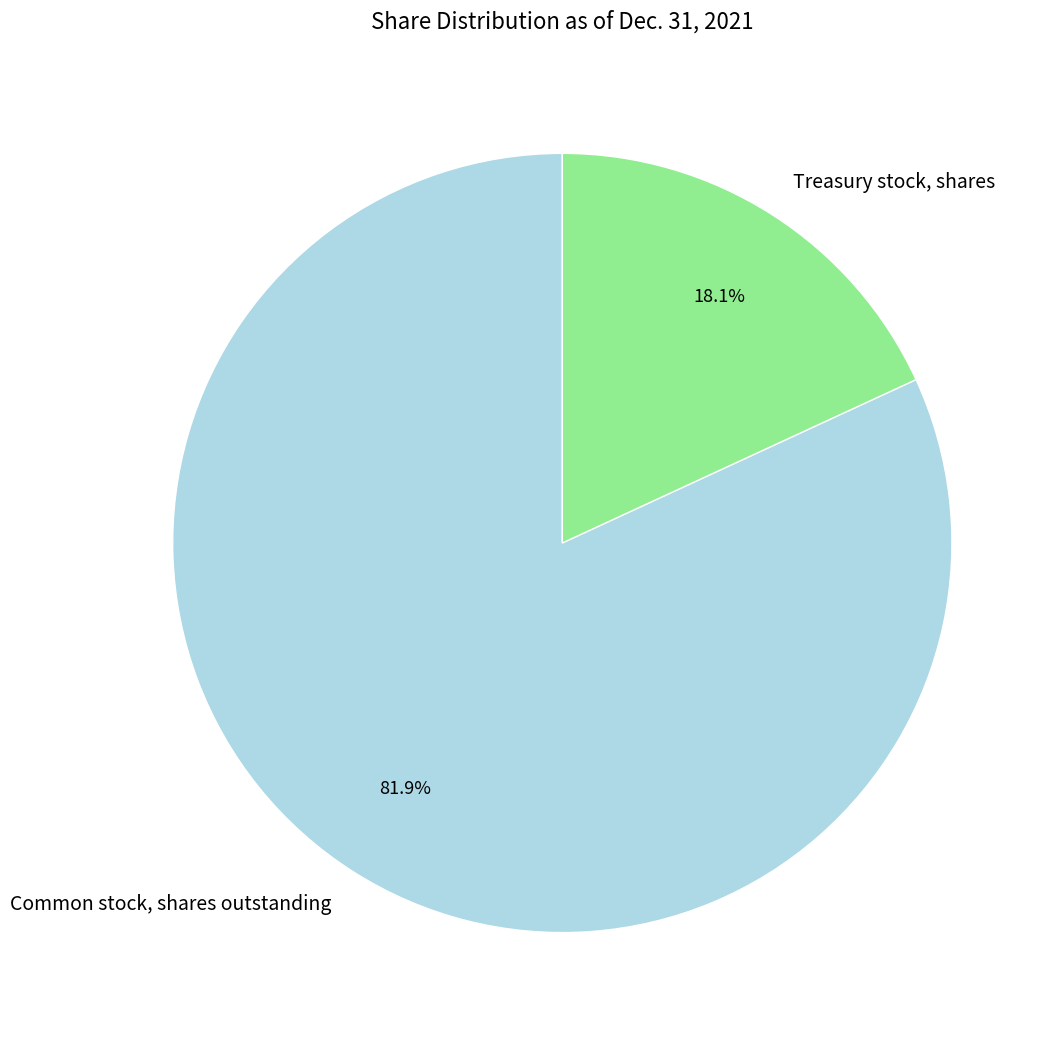

Which category has the biggest portion of the pie?

Common stock, shares outstanding